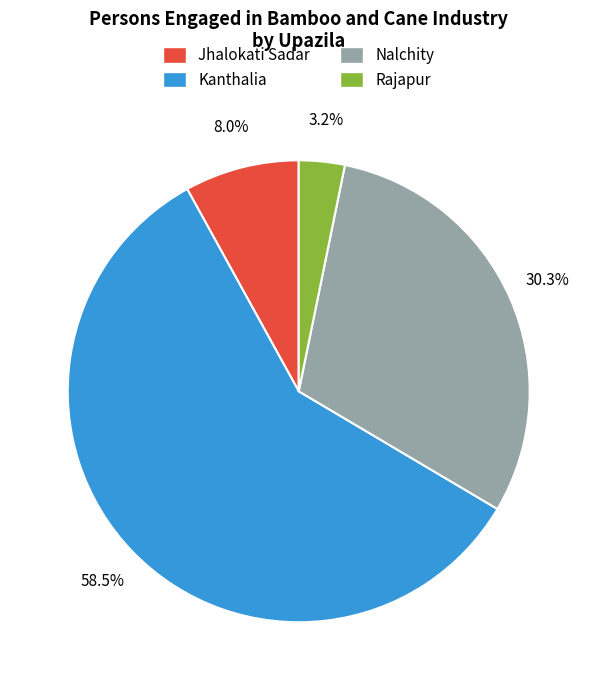

Which has a higher value, Kanthalia or Rajapur?

Kanthalia